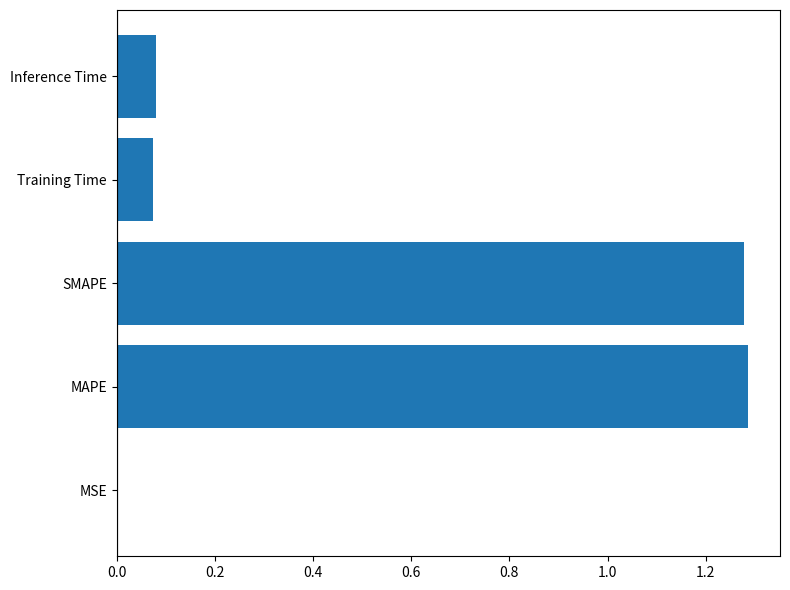

Is it true that the value at MSE is 0.0?

True